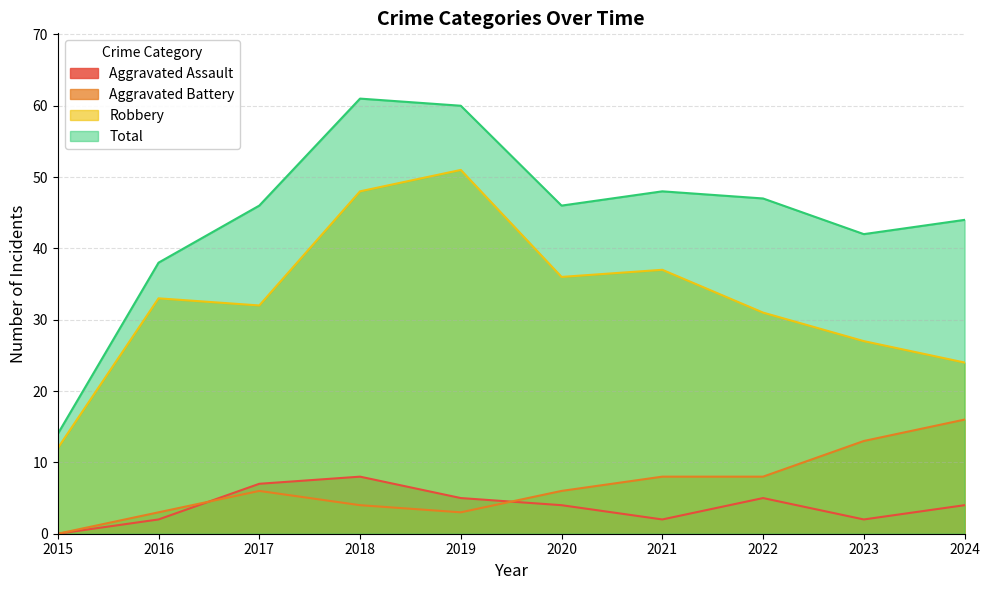

True or false: Aggravated Assault and Robbery intersect in this chart.

False